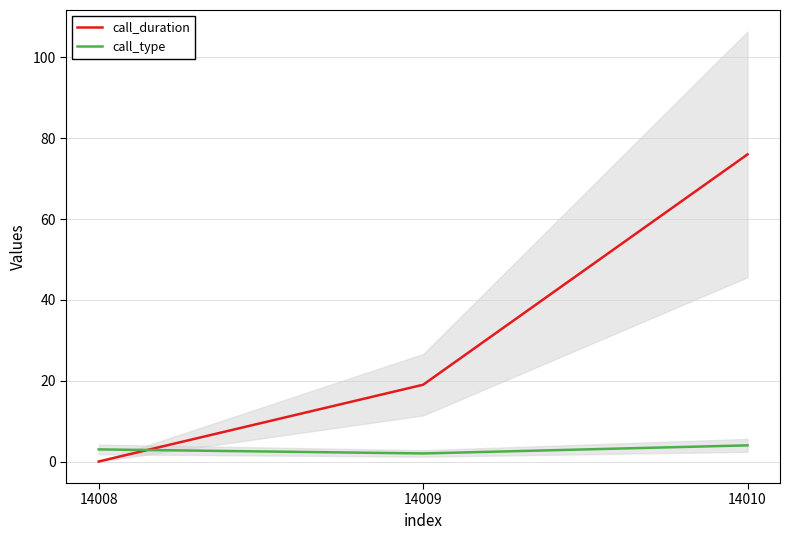

What is the average value of the call_type series?

3